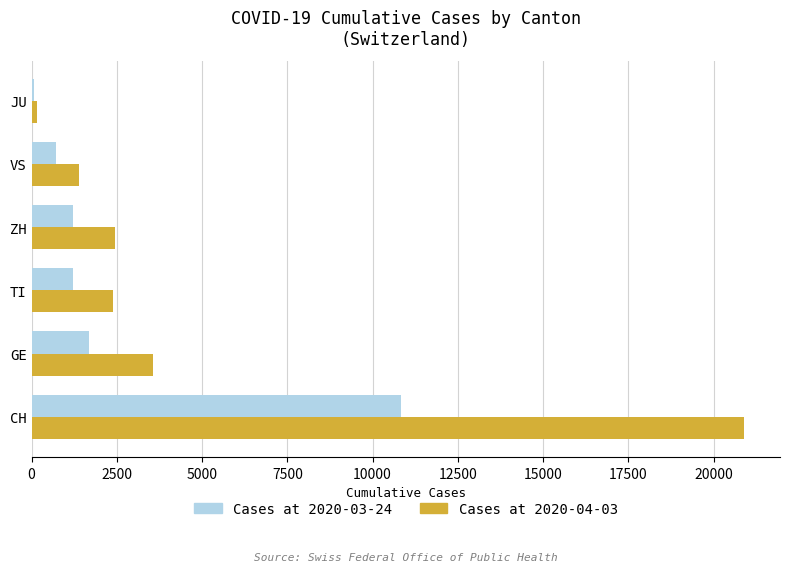

At which category is the sum across all series the highest?

CH